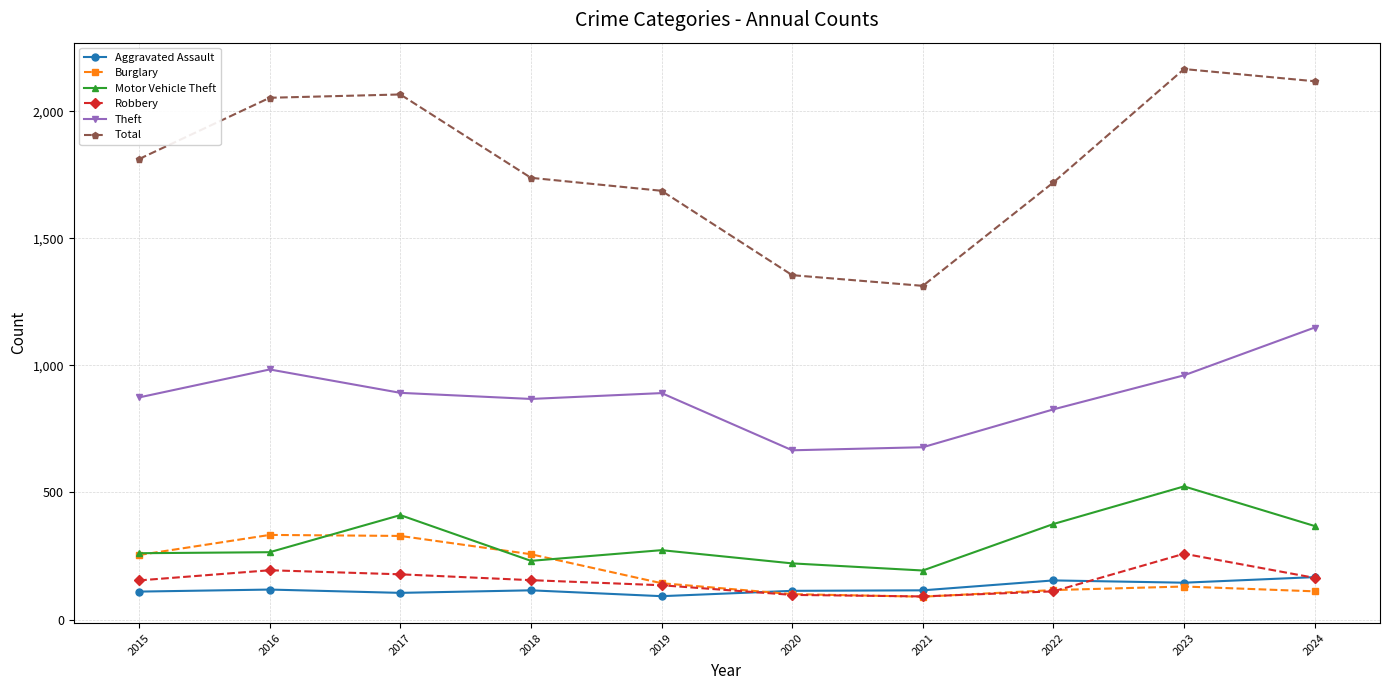

What are all the series names shown in the legend?

Aggravated Assault, Burglary, Motor Vehicle Theft, Robbery, Theft, Total